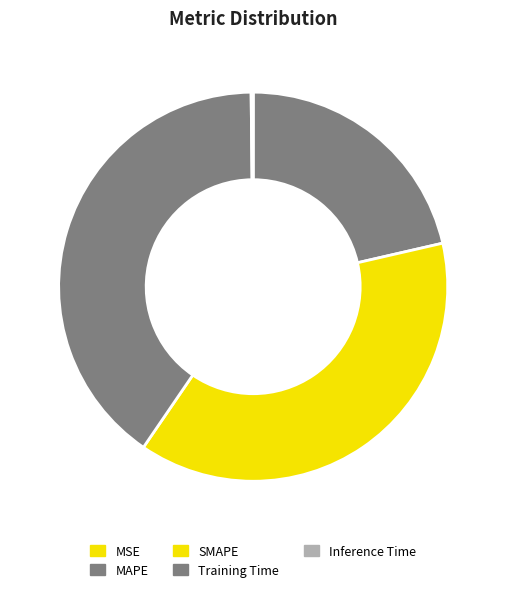

Rank the categories by value from highest to lowest.

Training Time, SMAPE, MAPE, Inference Time, MSE